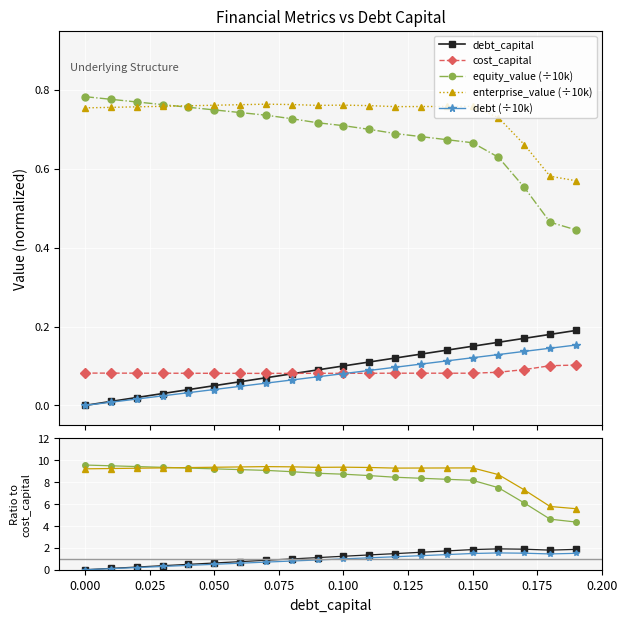

Reading left to right, transcribe all the data shown in this chart.

debt_capital: 0=0.0	0.01=0.0	0.02=0.0	0.03=0.0	0.04=0.0	0.05=0.1	0.06=0.1	0.07=0.1	0.08=0.1	0.09=0.1	0.1=0.1	0.11=0.1	0.12=0.1	0.13=0.1	0.14=0.1	0.15=0.1	0.16=0.2	0.17=0.2	0.18=0.2	0.19=0.2
cost_capital: 0=0.1	0.01=0.1	0.02=0.1	0.03=0.1	0.04=0.1	0.05=0.1	0.06=0.1	0.07=0.1	0.08=0.1	0.09=0.1	0.1=0.1	0.11=0.1	0.12=0.1	0.13=0.1	0.14=0.1	0.15=0.1	0.16=0.1	0.17=0.1	0.18=0.1	0.19=0.1
equity_value: 0=0.8	0.01=0.8	0.02=0.8	0.03=0.8	0.04=0.8	0.05=0.7	0.06=0.7	0.07=0.7	0.08=0.7	0.09=0.7	0.1=0.7	0.11=0.7	0.12=0.7	0.13=0.7	0.14=0.7	0.15=0.7	0.16=0.6	0.17=0.6	0.18=0.5	0.19=0.4
enterprise_value: 0=0.8	0.01=0.8	0.02=0.8	0.03=0.8	0.04=0.8	0.05=0.8	0.06=0.8	0.07=0.8	0.08=0.8	0.09=0.8	0.1=0.8	0.11=0.8	0.12=0.8	0.13=0.8	0.14=0.8	0.15=0.8	0.16=0.7	0.17=0.7	0.18=0.6	0.19=0.6
debt: 0=0.0	0.01=0.0	0.02=0.0	0.03=0.0	0.04=0.0	0.05=0.0	0.06=0.0	0.07=0.1	0.08=0.1	0.09=0.1	0.1=0.1	0.11=0.1	0.12=0.1	0.13=0.1	0.14=0.1	0.15=0.1	0.16=0.1	0.17=0.1	0.18=0.1	0.19=0.2